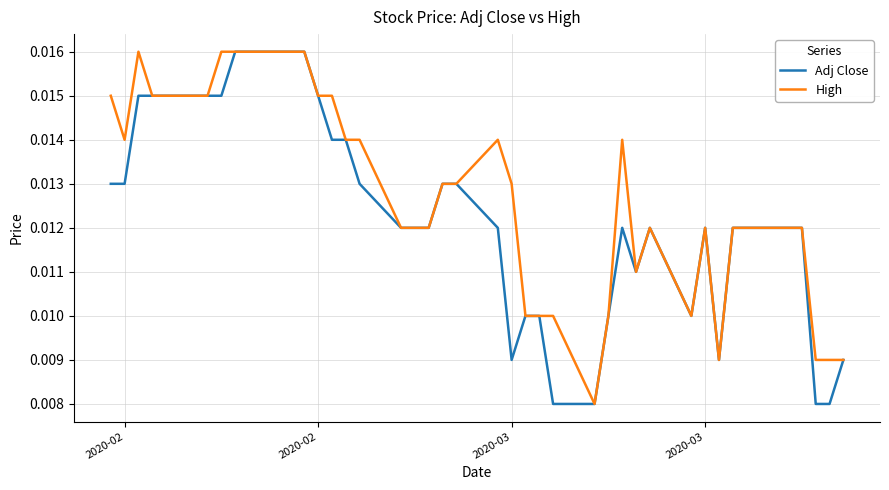

Rank the series by their average value, from highest to lowest.

High, Adj Close